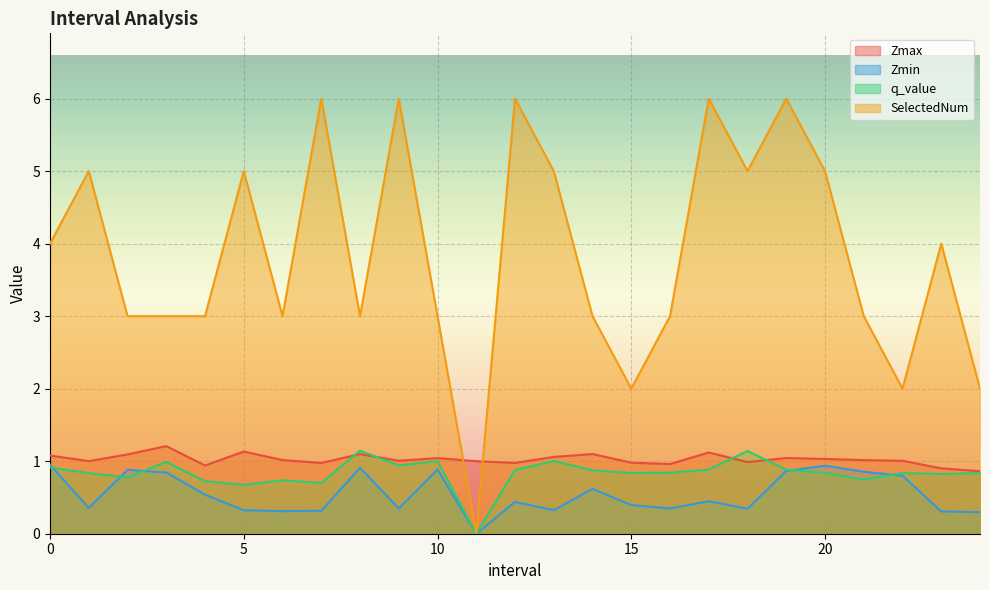

What is the difference between the maximum and minimum values in the q_value series?

1.1